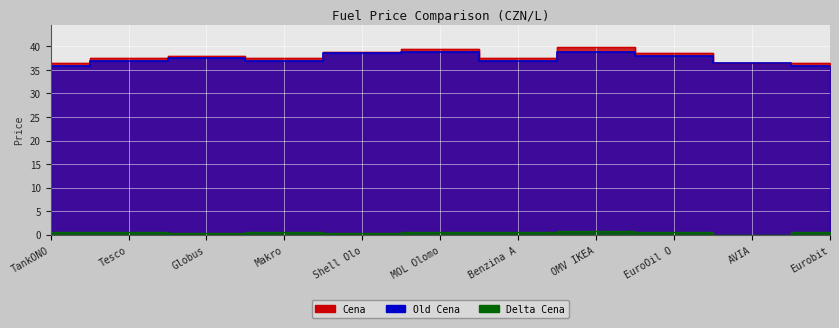

What are all the series names shown in the legend?

Cena, Old Cena, Delta Cena